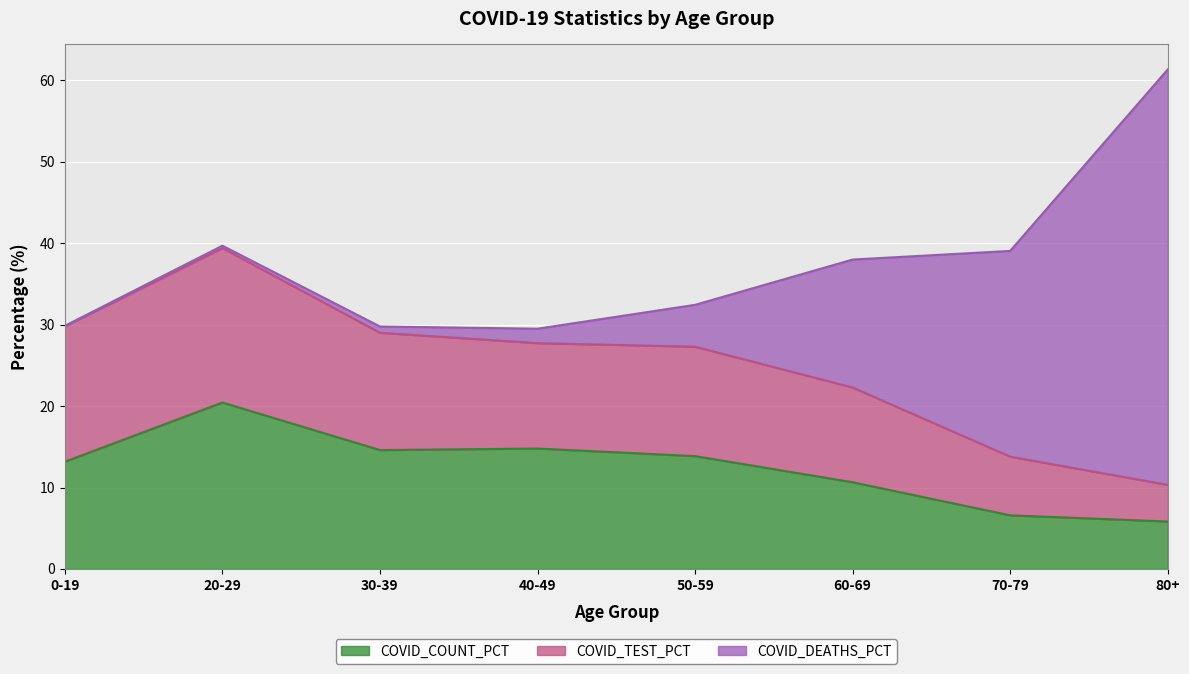

True or false: COVID_COUNT_PCT and COVID_TEST_PCT intersect in this chart.

False